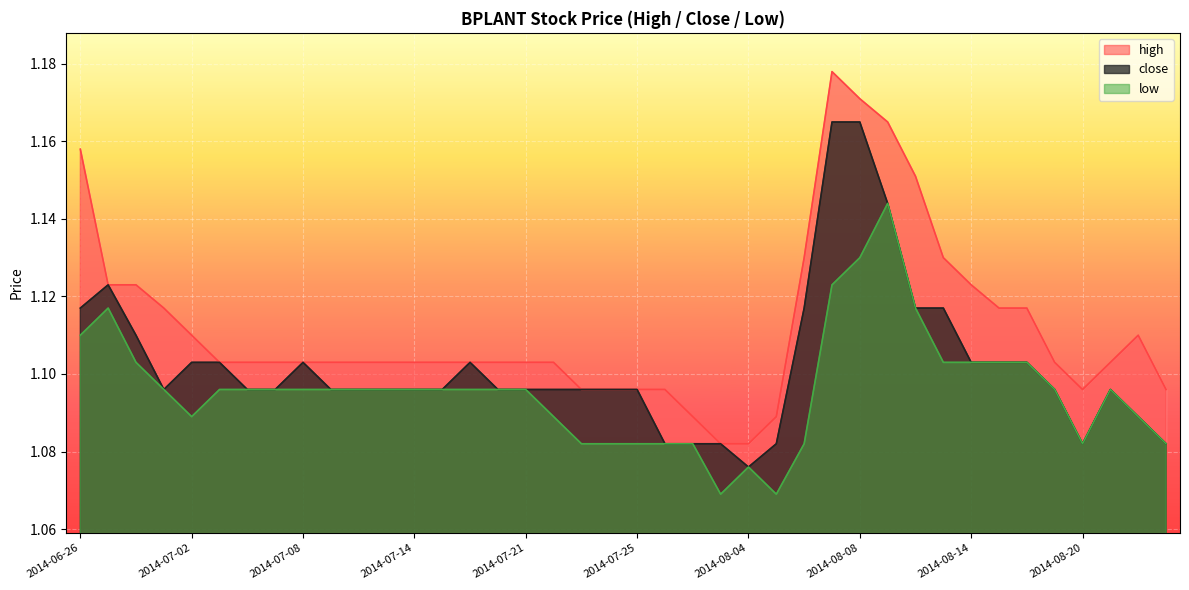

At which category does low reach its first local valley?

2014-07-02